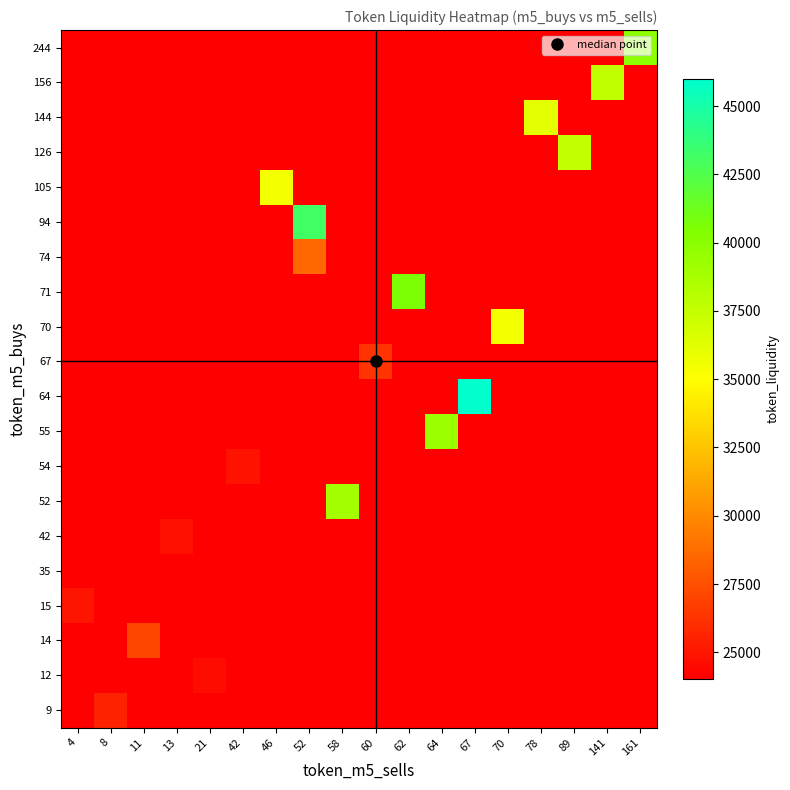

What is the total value across all series at 13?

481382.5